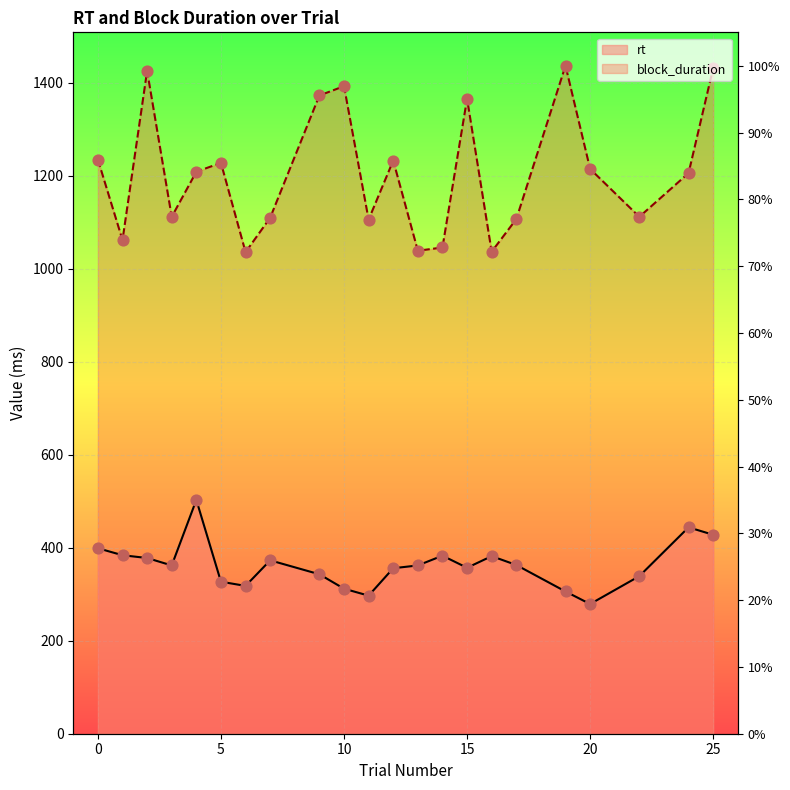

Which series reaches the minimum Y coordinate?

rt